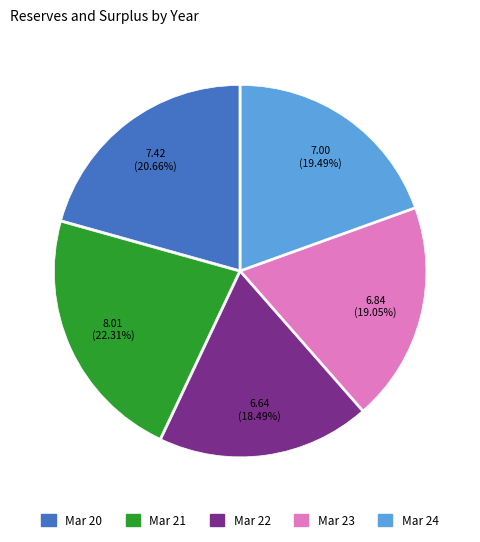

To the nearest percent, what percentage of the pie is Mar 21?

22%